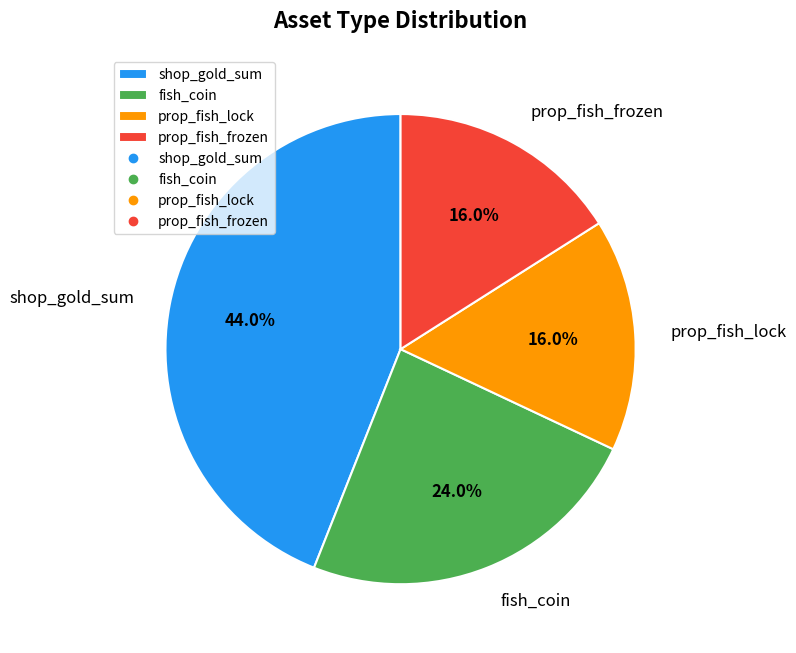

Is there a majority slice in this chart?

No